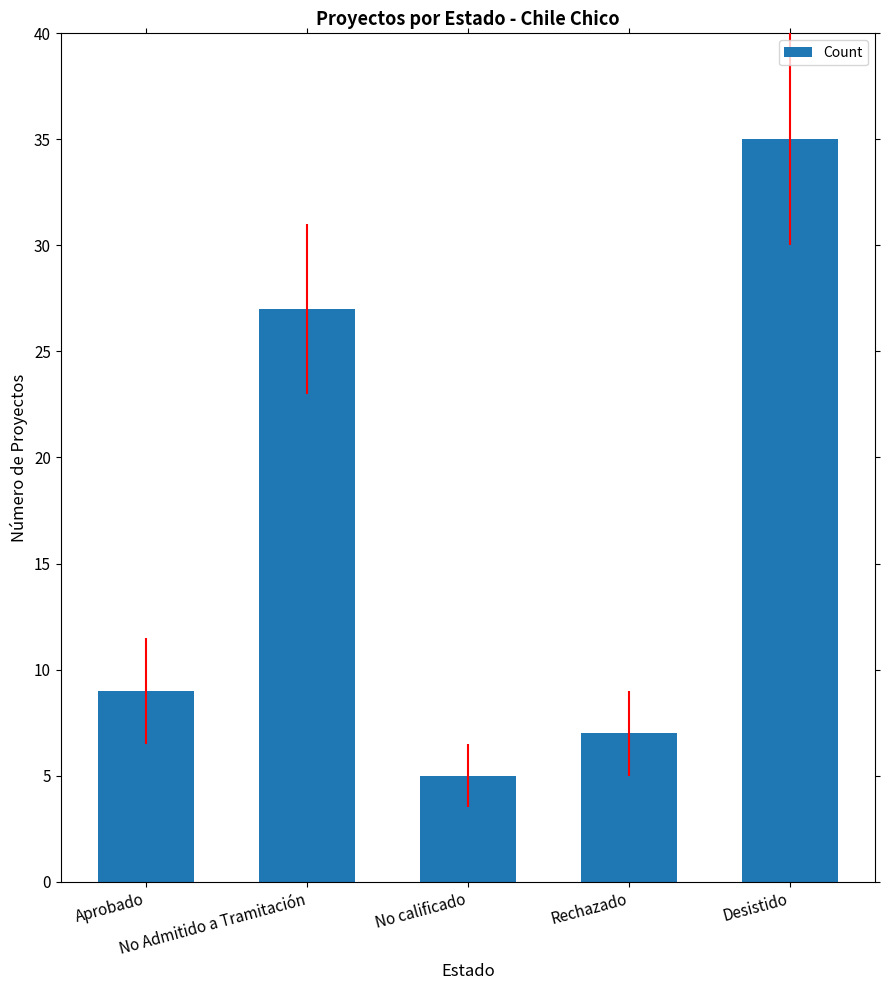

Does the chart contain stacked bars?

No